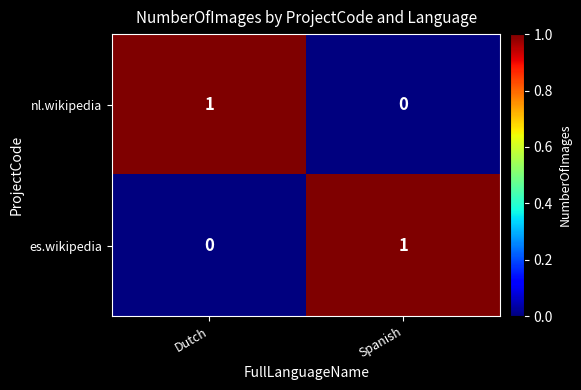

Is the value of es.wikipedia at Dutch greater than the value of nl.wikipedia at Dutch?

No